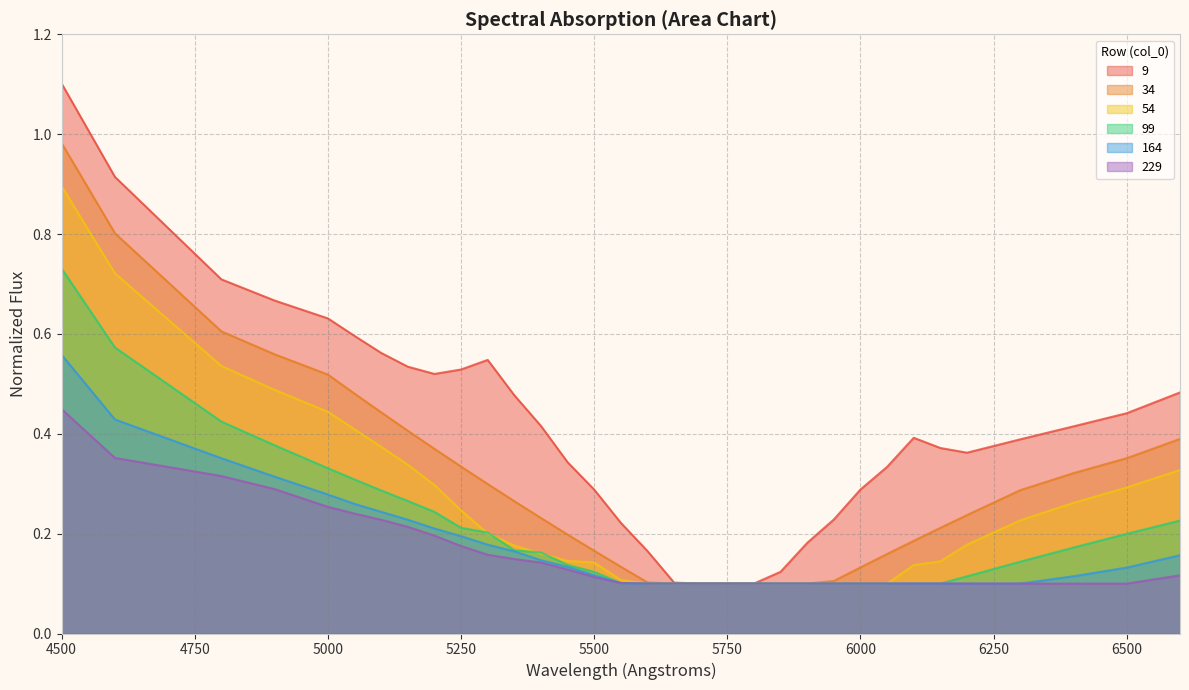

True or false: 229 has a value of 0.1 at 6400.

False